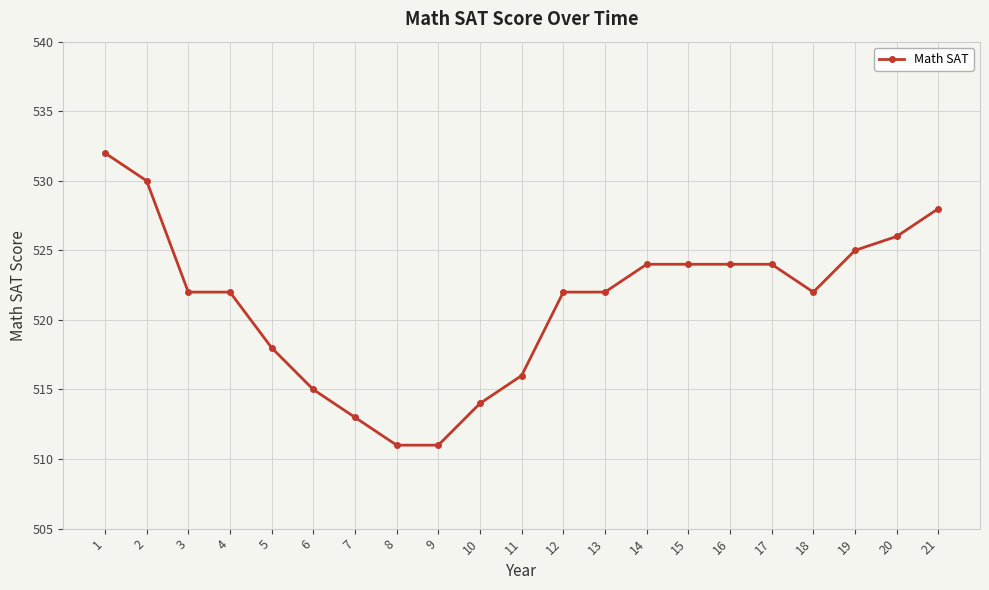

What is the sum of all values?

10945